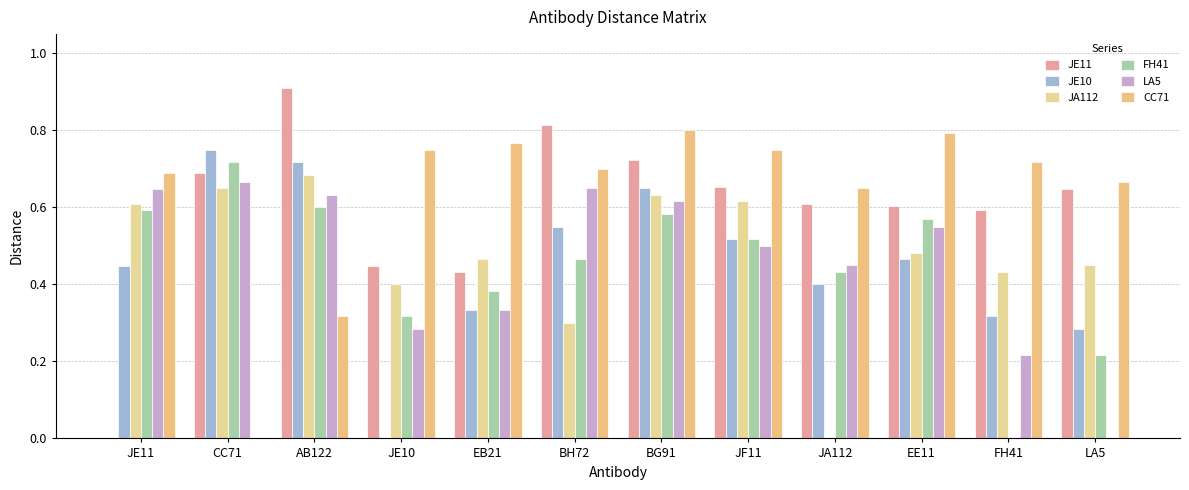

Between AB122 and BH72, which is larger?

AB122